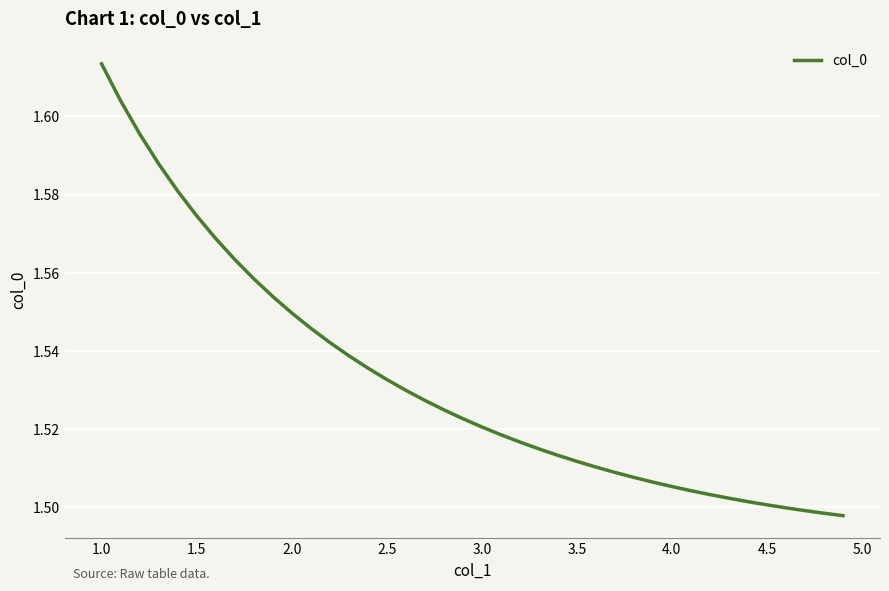

Does the chart have visible grid lines?

Yes